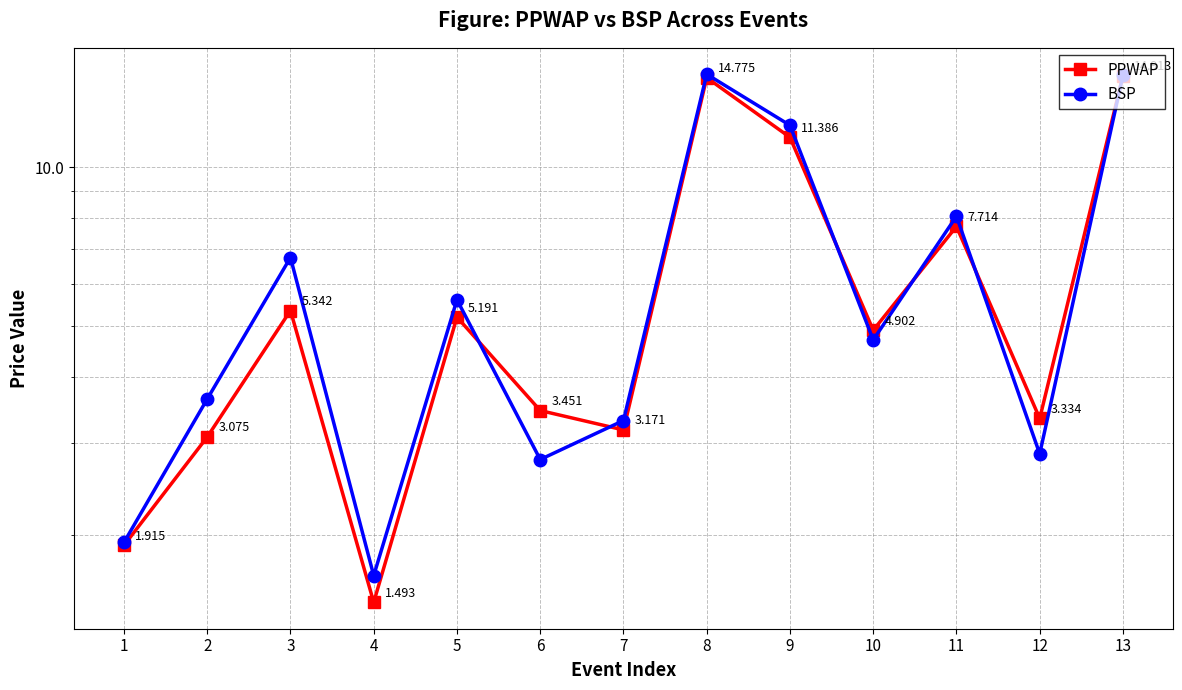

How many series are shown in this chart?

2